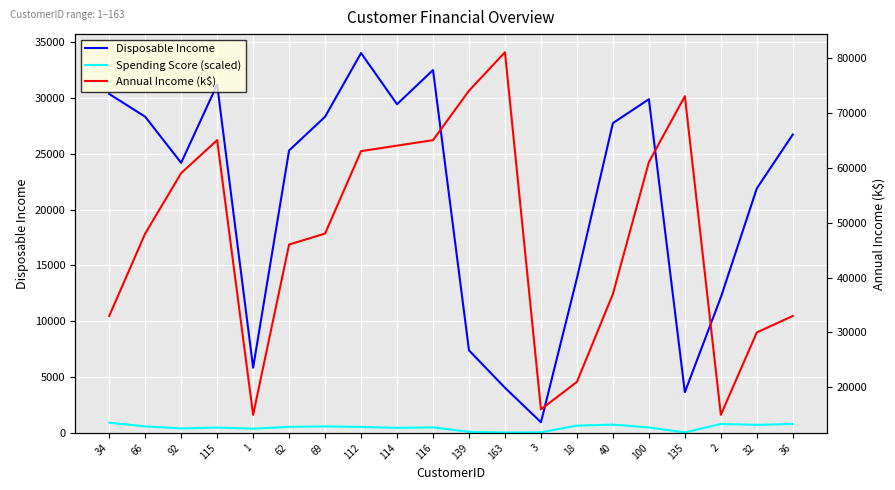

Rank the series at 62 from highest to lowest value.

Annual Income (k$), Disposable Income, Spending Score (scaled)